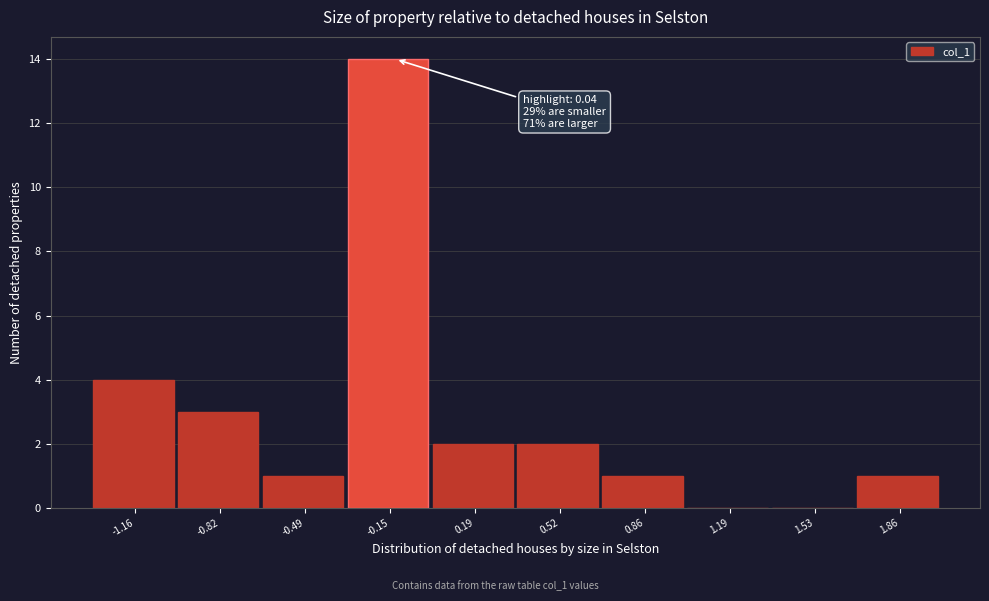

Reading right to left, extract all data points from this chart.

1.86=1	1.53=0	1.19=0	0.86=1	0.52=2	0.19=2	-0.15=14	-0.49=1	-0.82=3	-1.16=4